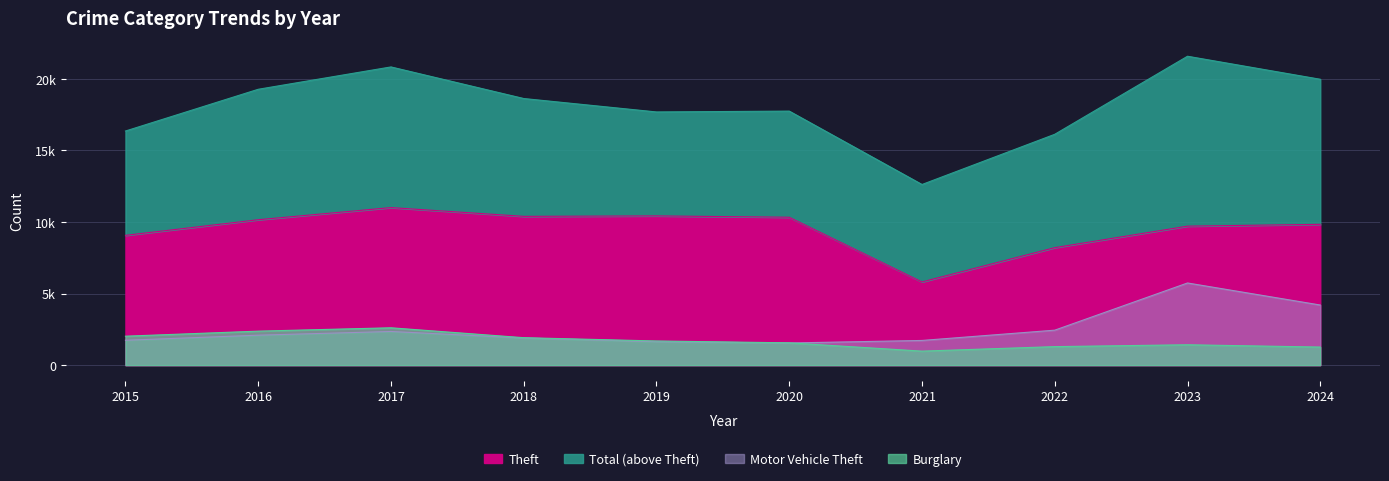

True or false: Theft and Total cross at least once.

False